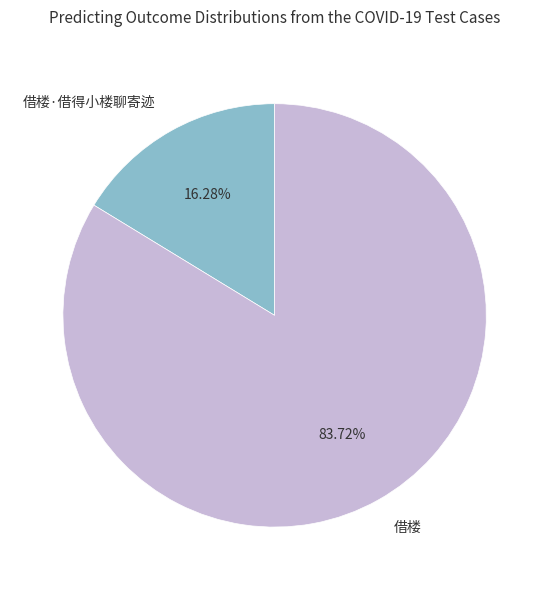

What percentage is NOT represented by 借楼?

16.3%